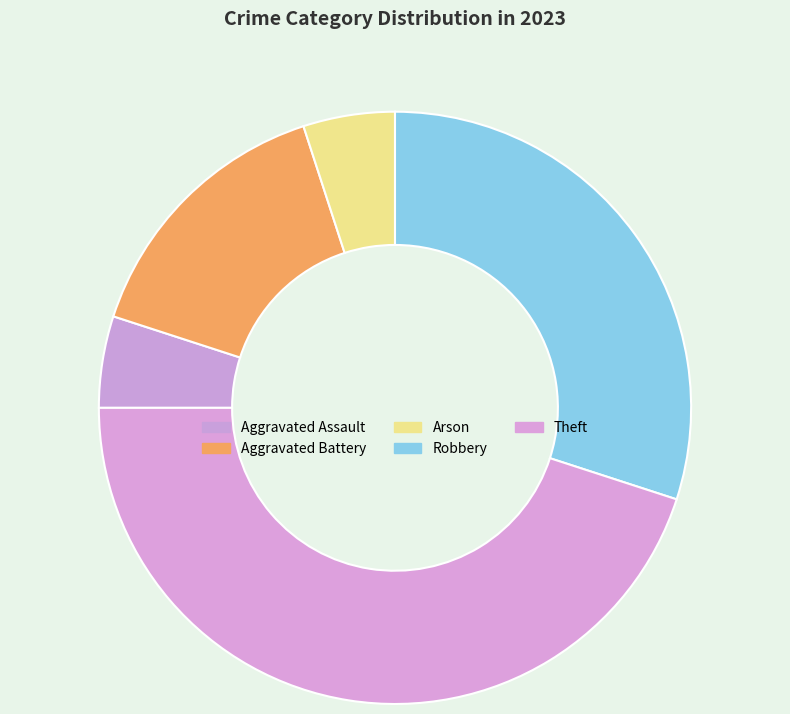

How many slices are in this pie chart?

5